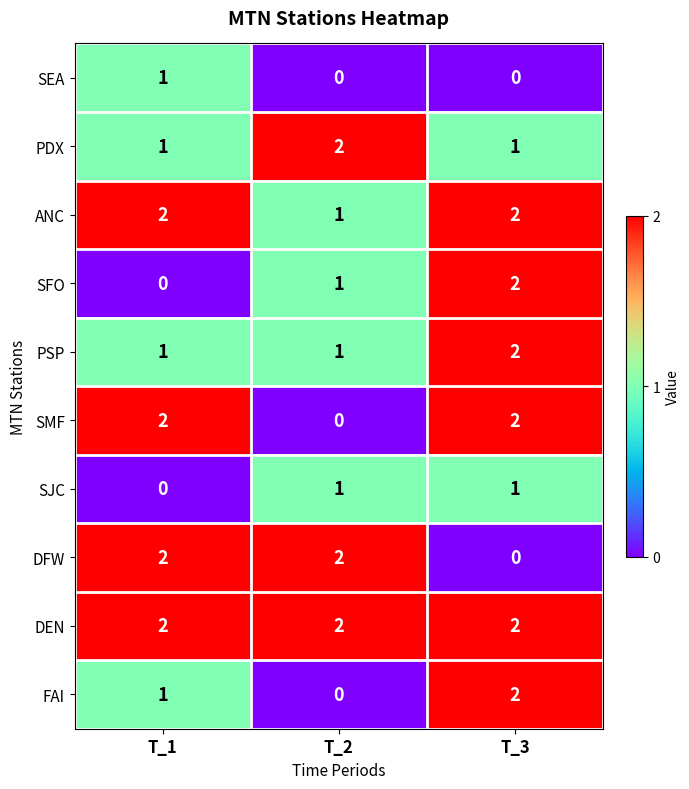

Is the value of SEA at T_1 greater than the value of SMF at T_3?

No